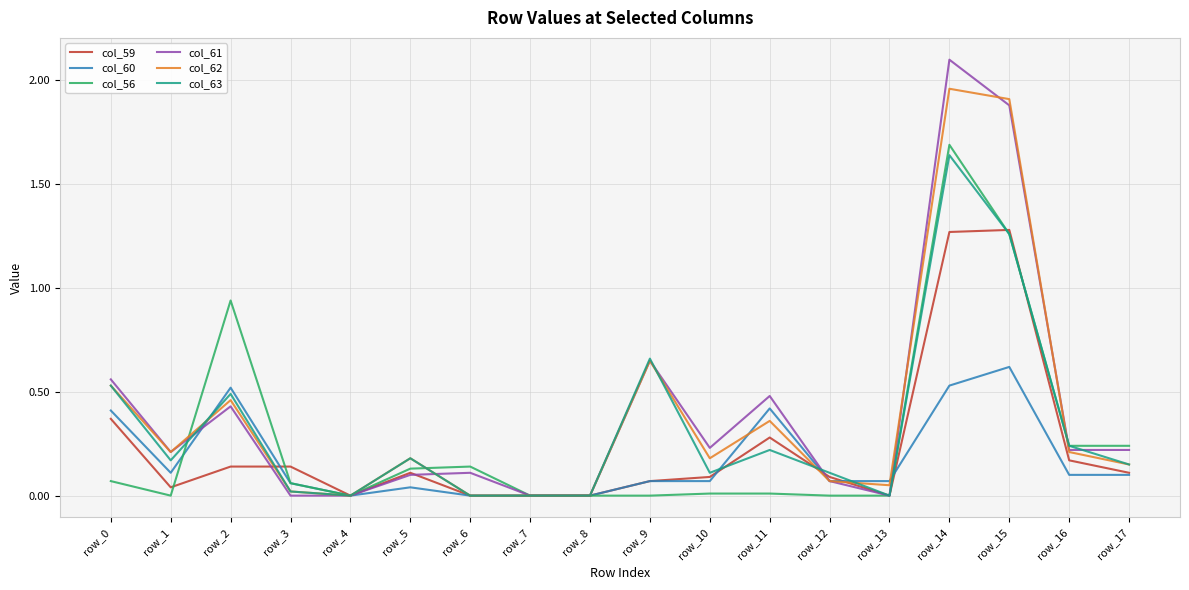

At which label does col_62 reach its peak?

row_14